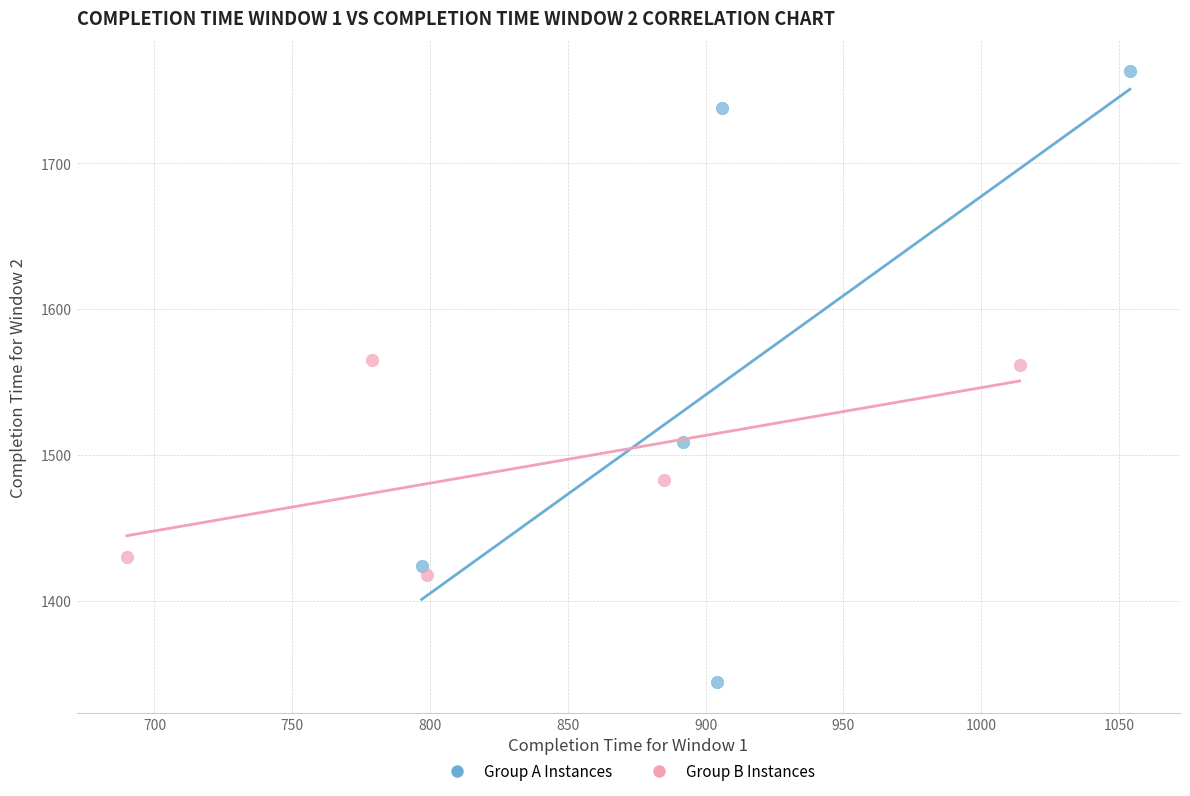

Which series contains the lowest Y value?

Group A Instances